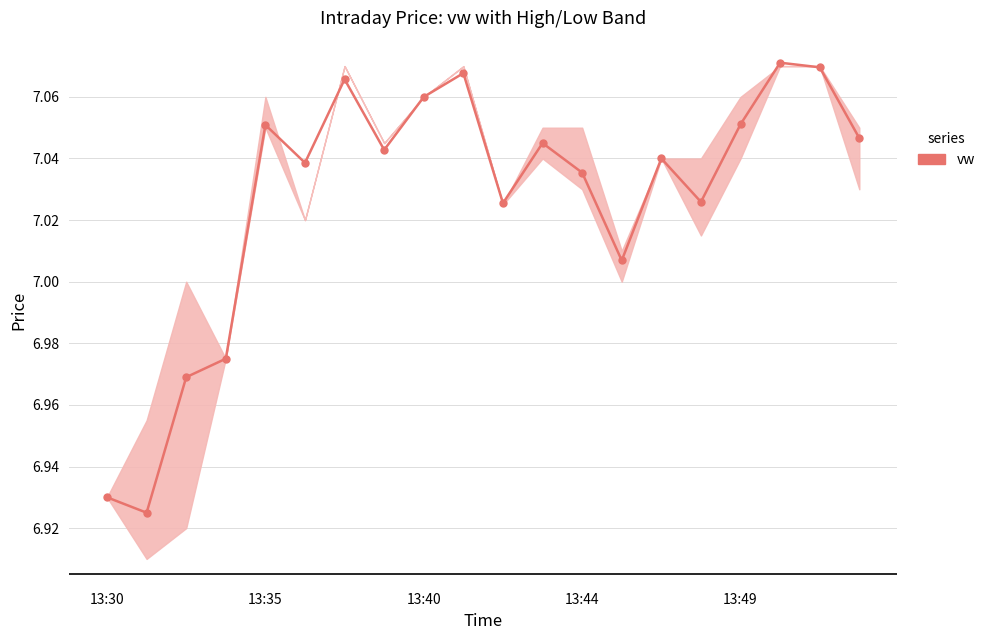

What is the difference between the maximum and minimum values?

0.1